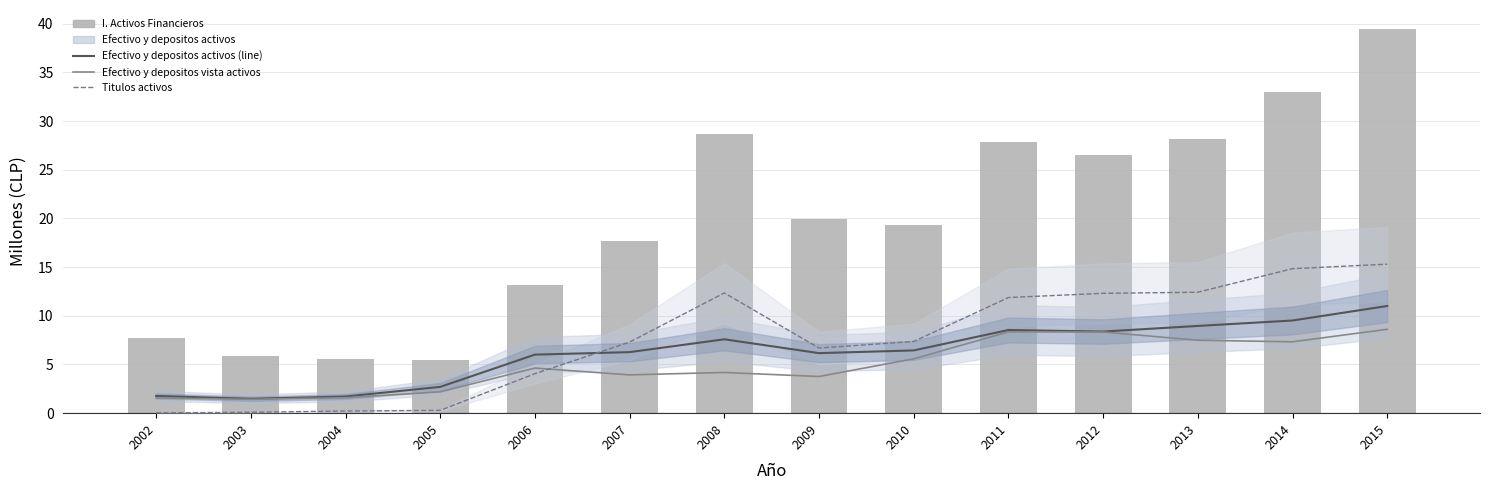

How many groups of bars are there?

14